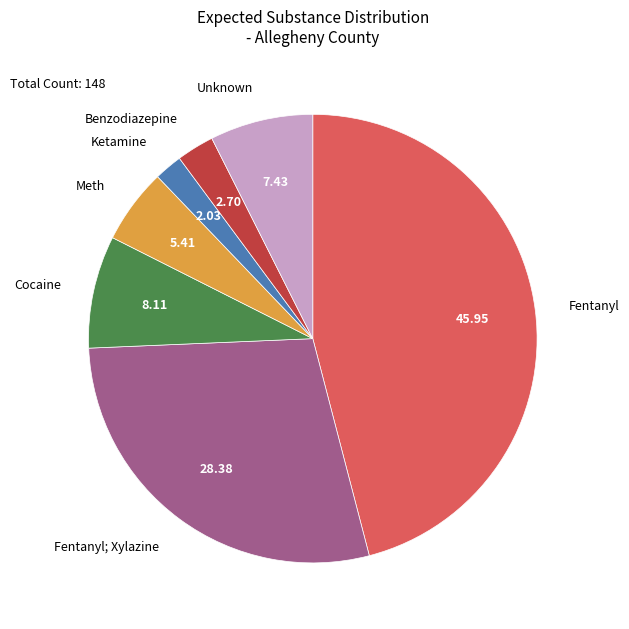

Which has a higher value, Ketamine or Benzodiazepine?

Benzodiazepine